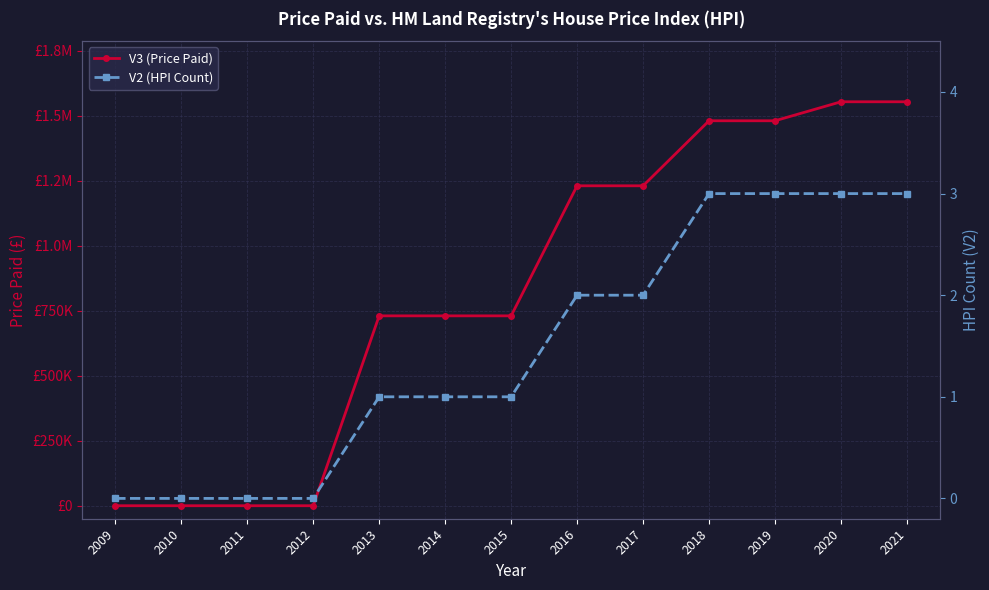

True or false: V2 (HPI Count) has a value of -2 at 2009.

False